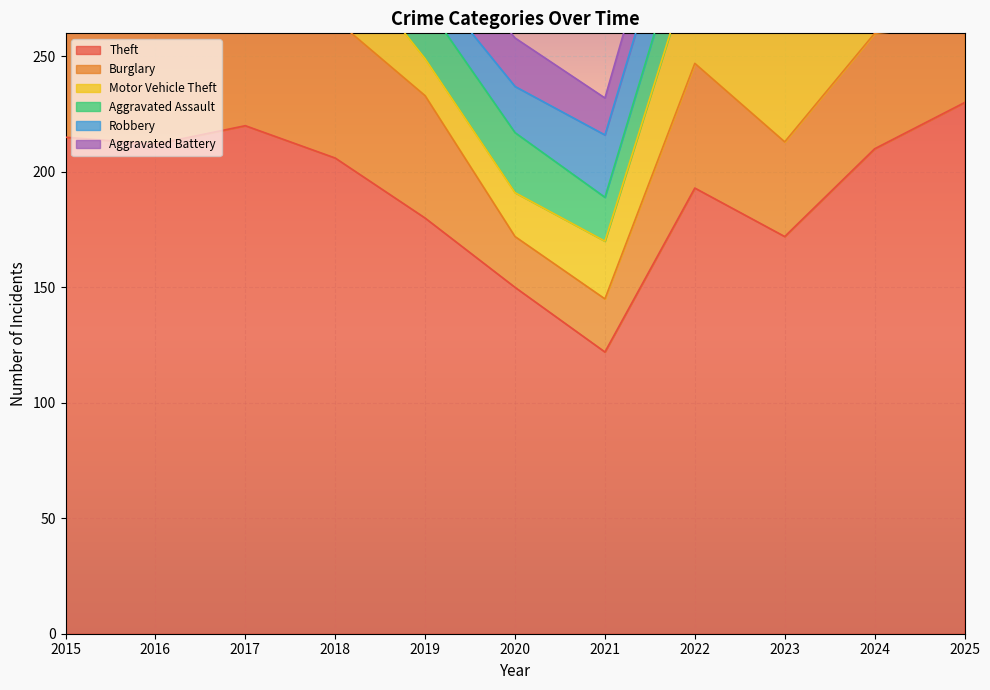

At which label is Theft closest to 176?

2019